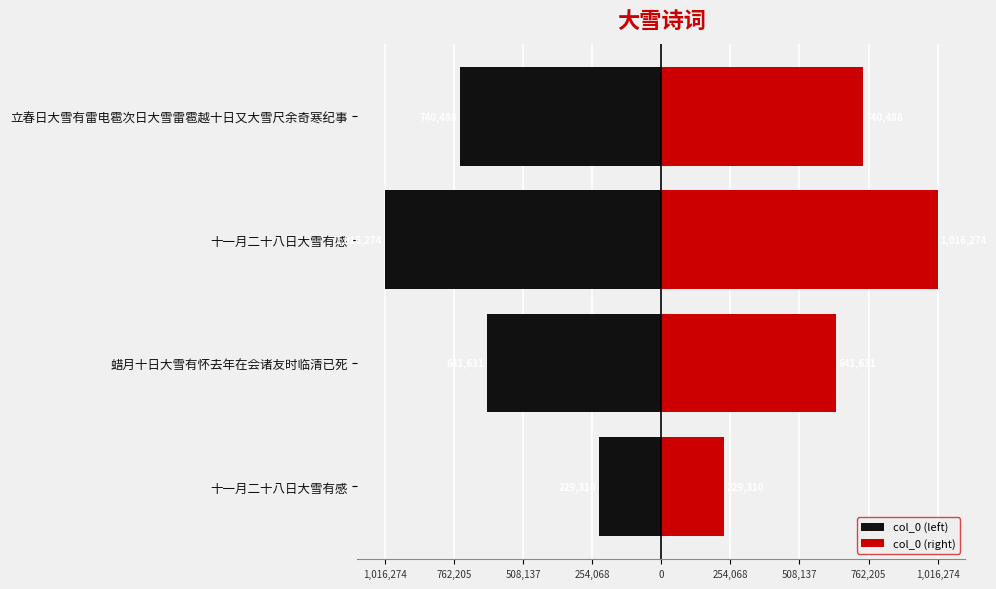

What is the minimum value shown in the chart?

-1016274